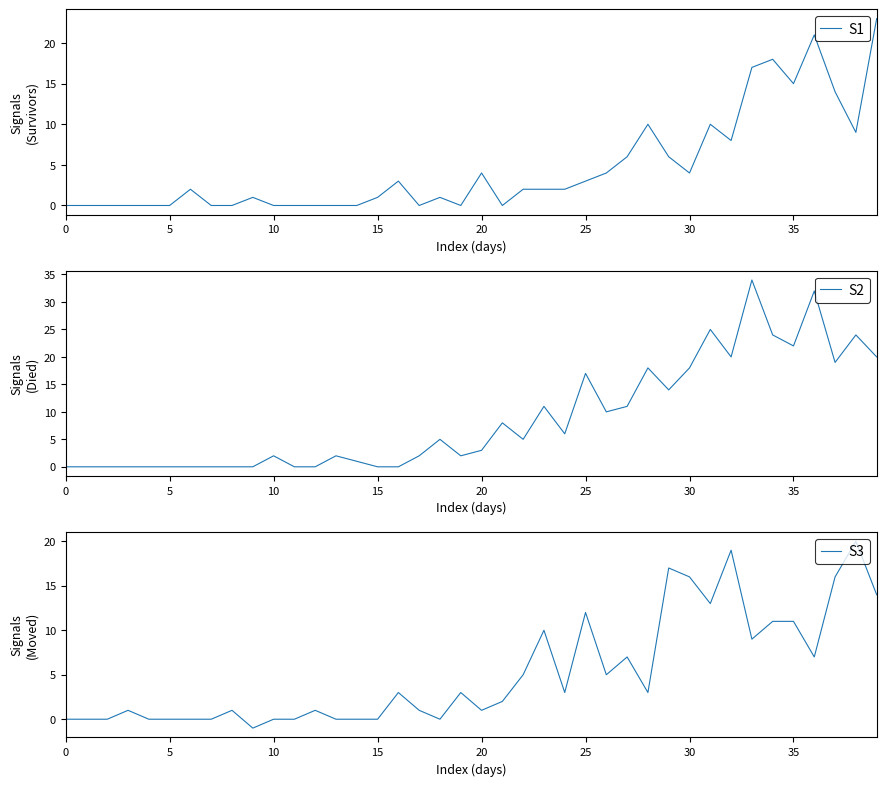

At which label does S1 first exceed 2?

16